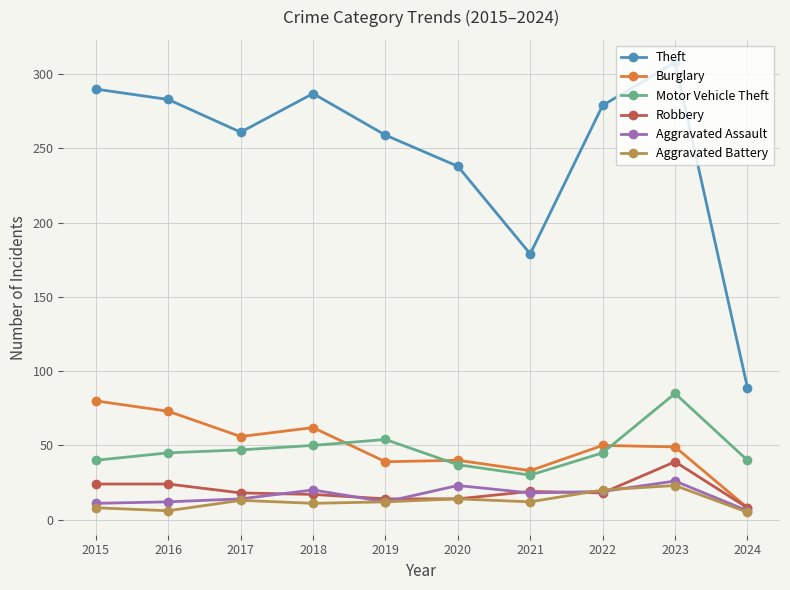

How many distinct data groups are displayed?

6